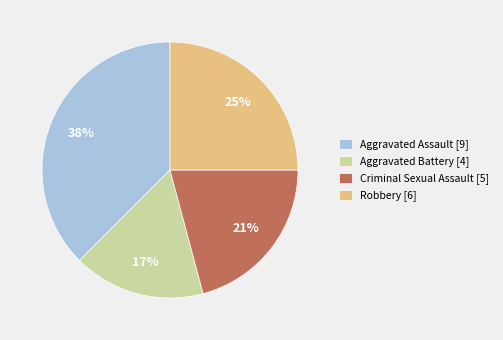

To the nearest percent, what is the difference between the largest and smallest slice percentages?

21%